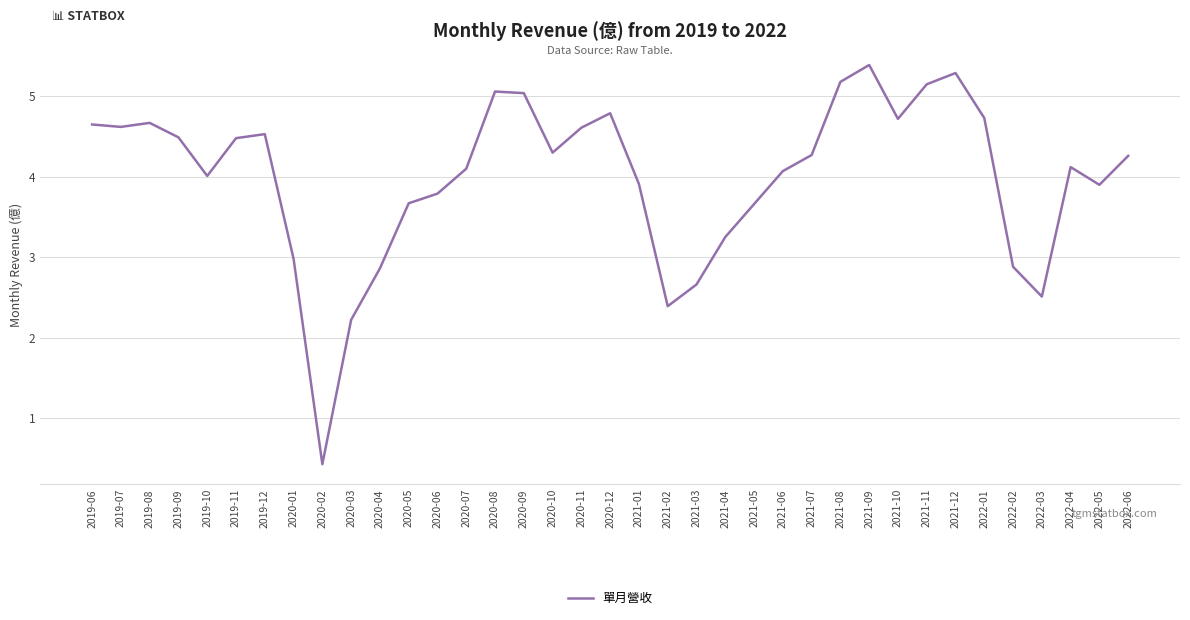

The value at 2020-09 is 8.2. True or false?

False